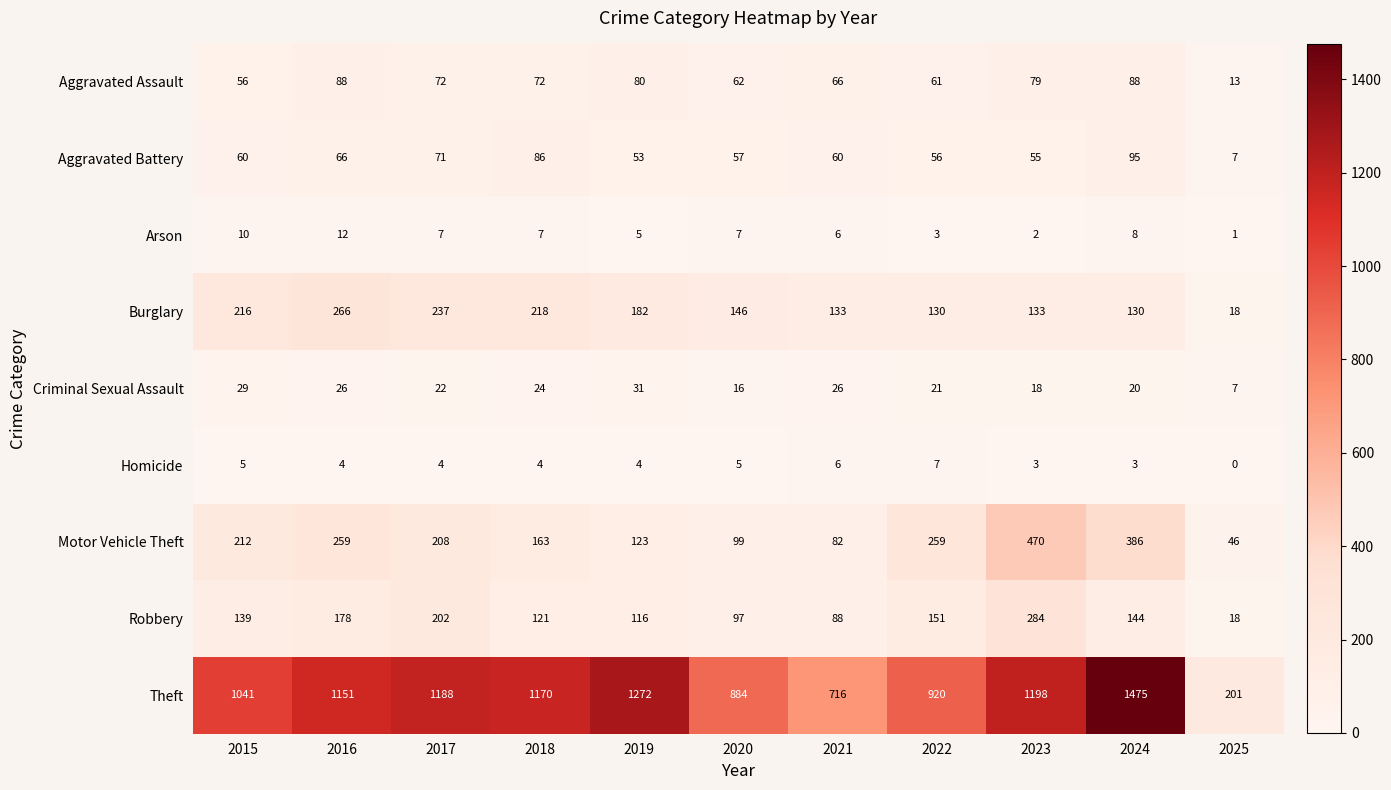

The Aggravated Assault series shows 23 at 2025. True or false?

False